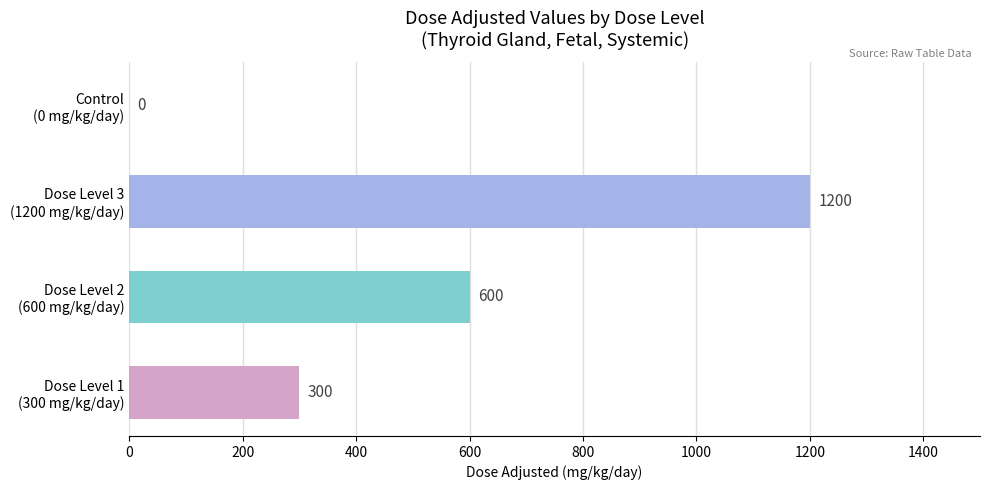

What is the greatest value displayed?

1200